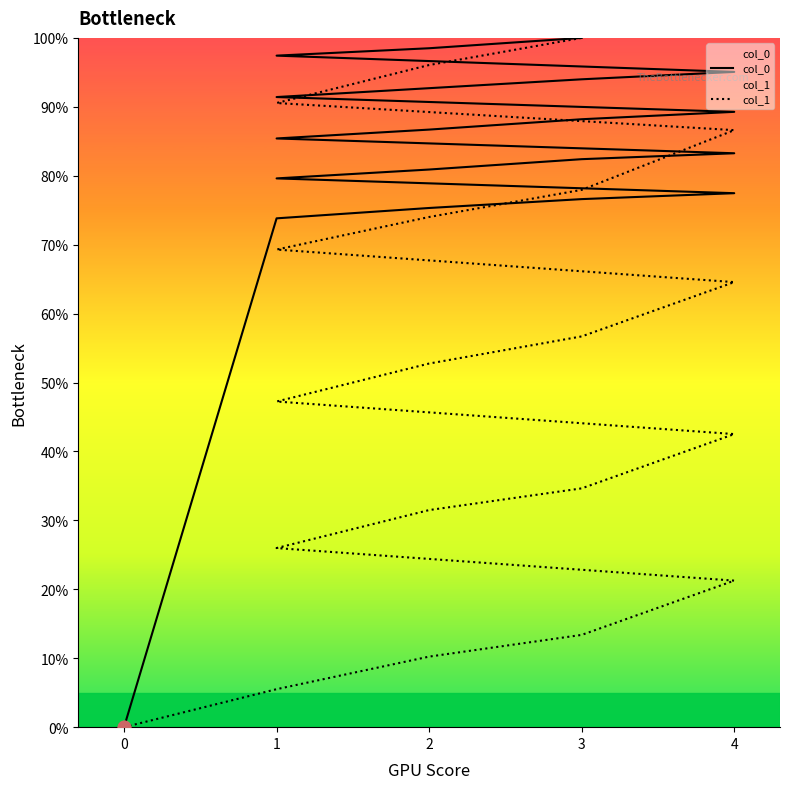

Which series has the largest total across all categories?

col_0